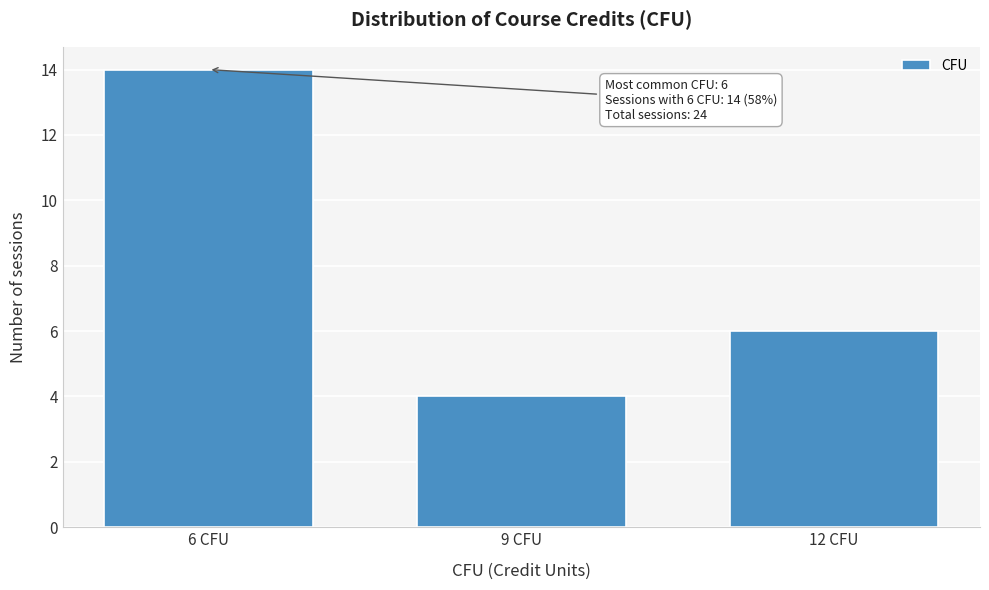

Reading left to right, what are all the values shown in this chart?

6 CFU=14	9 CFU=4	12 CFU=6